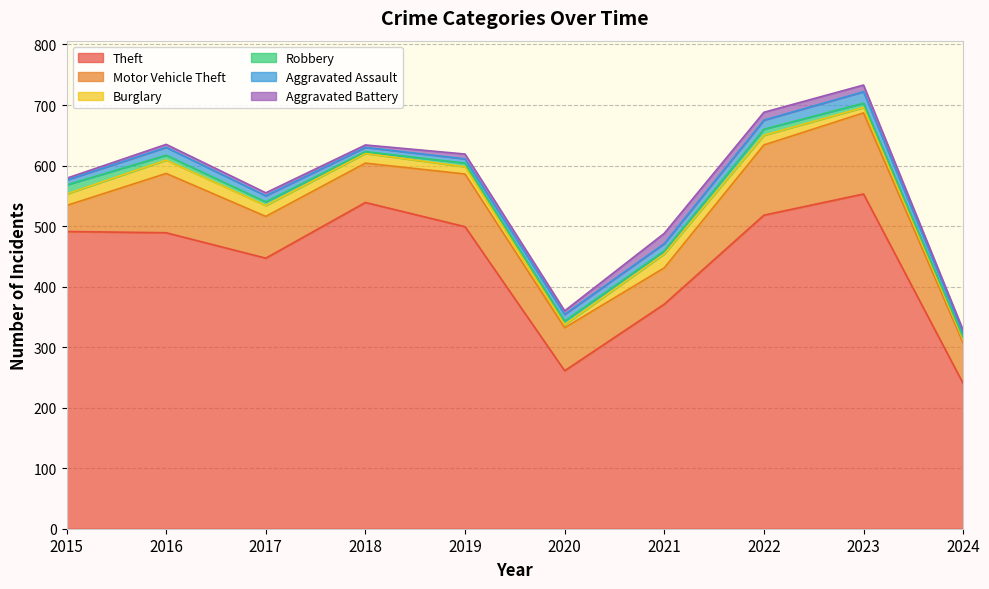

What is the spread (max minus min) of values at 2023?

546